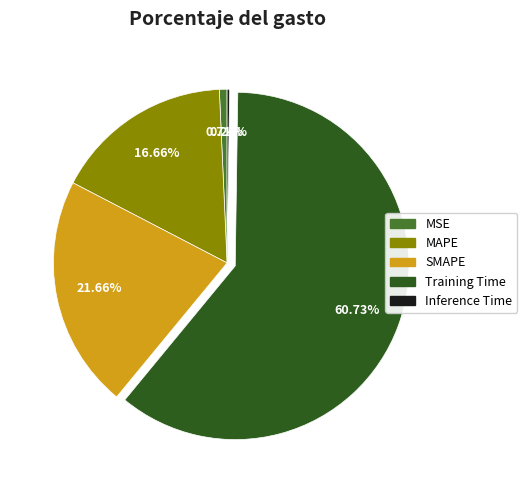

The MSE slice represents 1% of the pie. True or false?

True